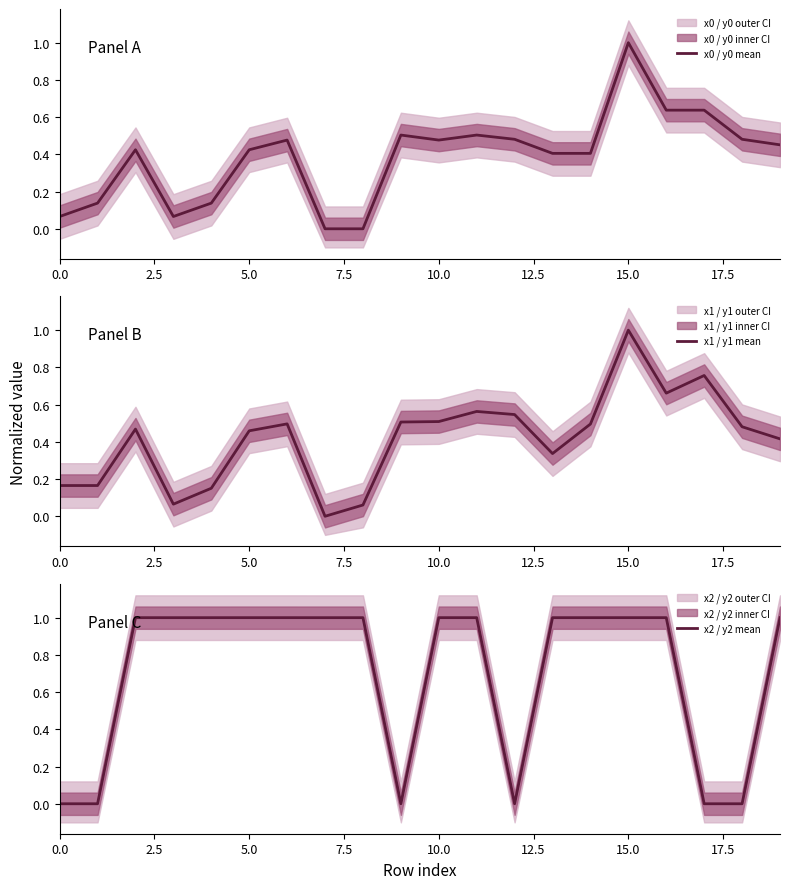

What is the label of the 9th point from the right?

11